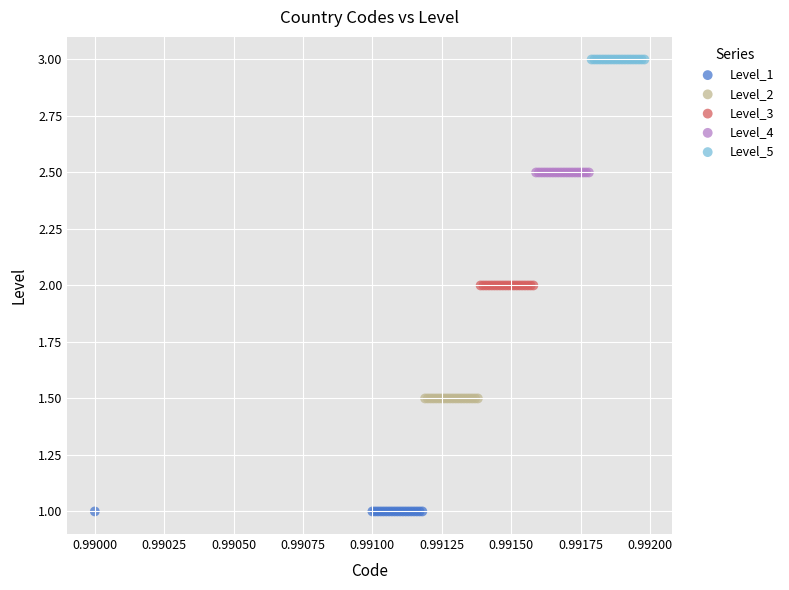

Which series contains the highest Y value?

Level_5